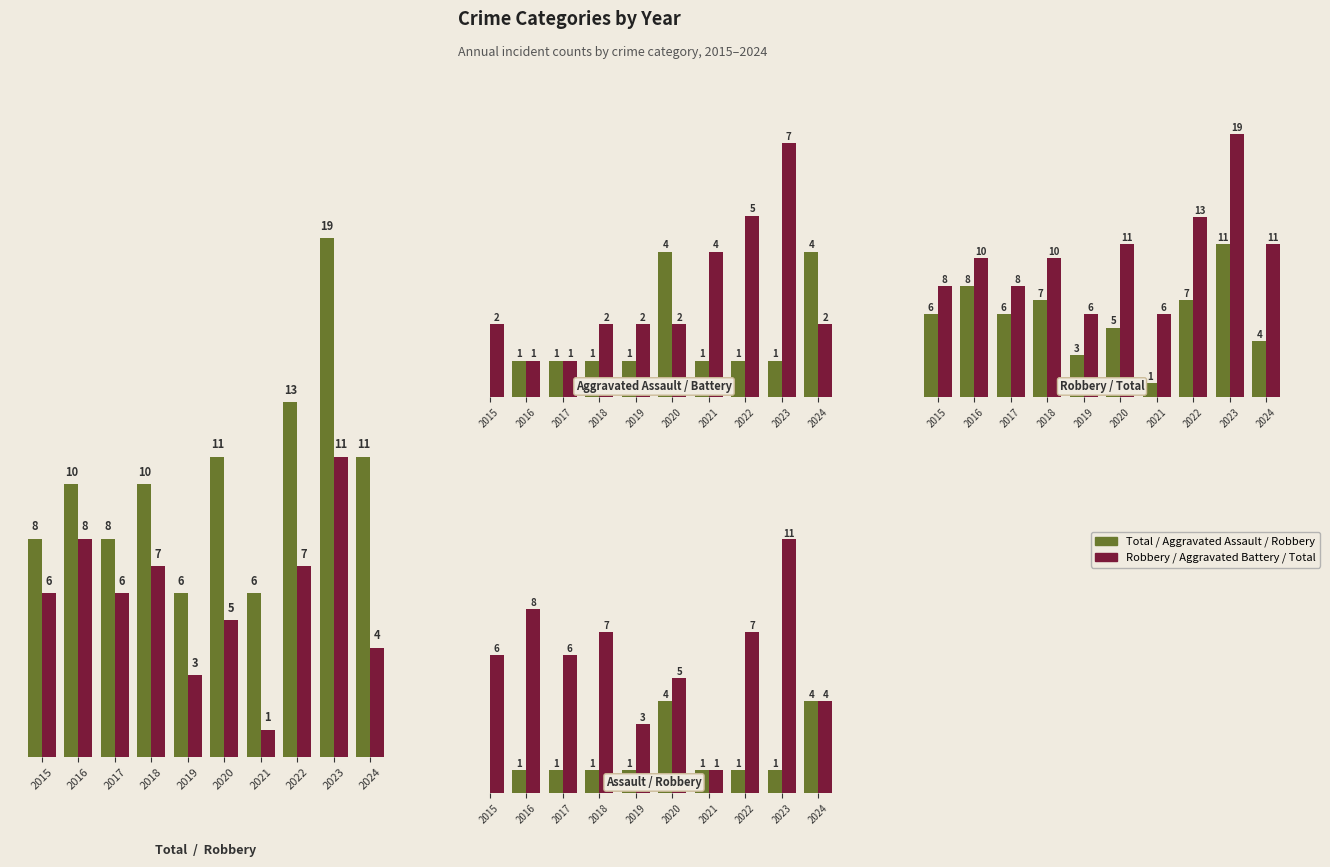

What is the average value of the Total series?

10